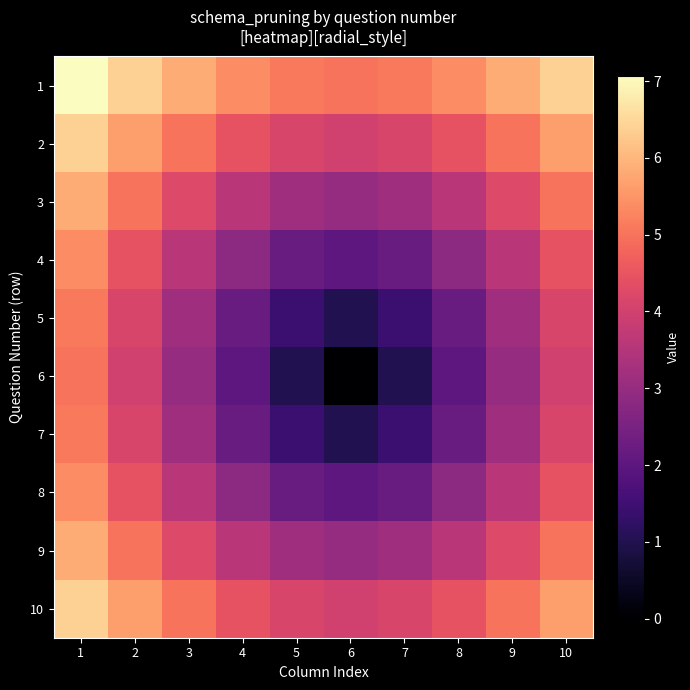

What is the total value across all series at 7?

28.0